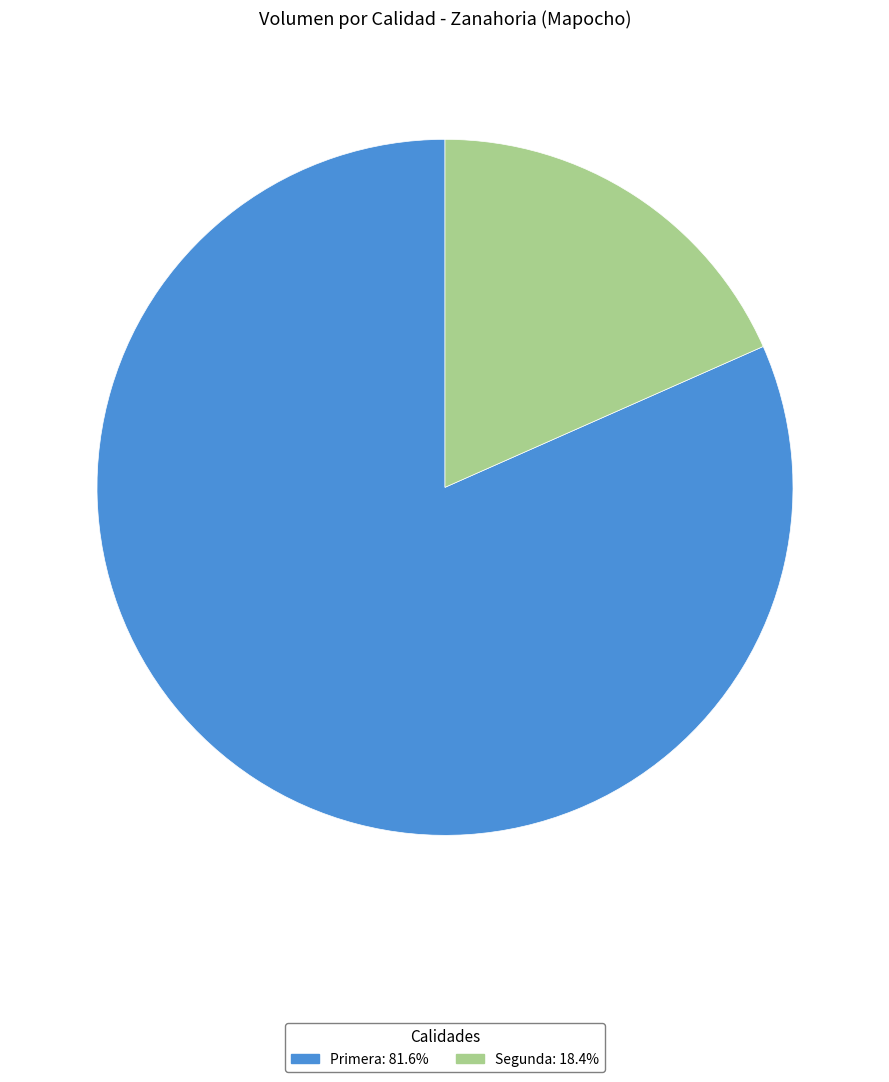

True or false: Segunda accounts for 18% of the total.

True